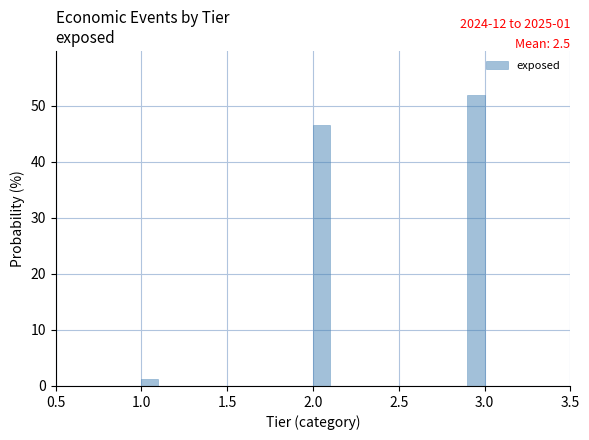

Read against the x-axis, roughly where is the centre of the tallest bar?

2.95